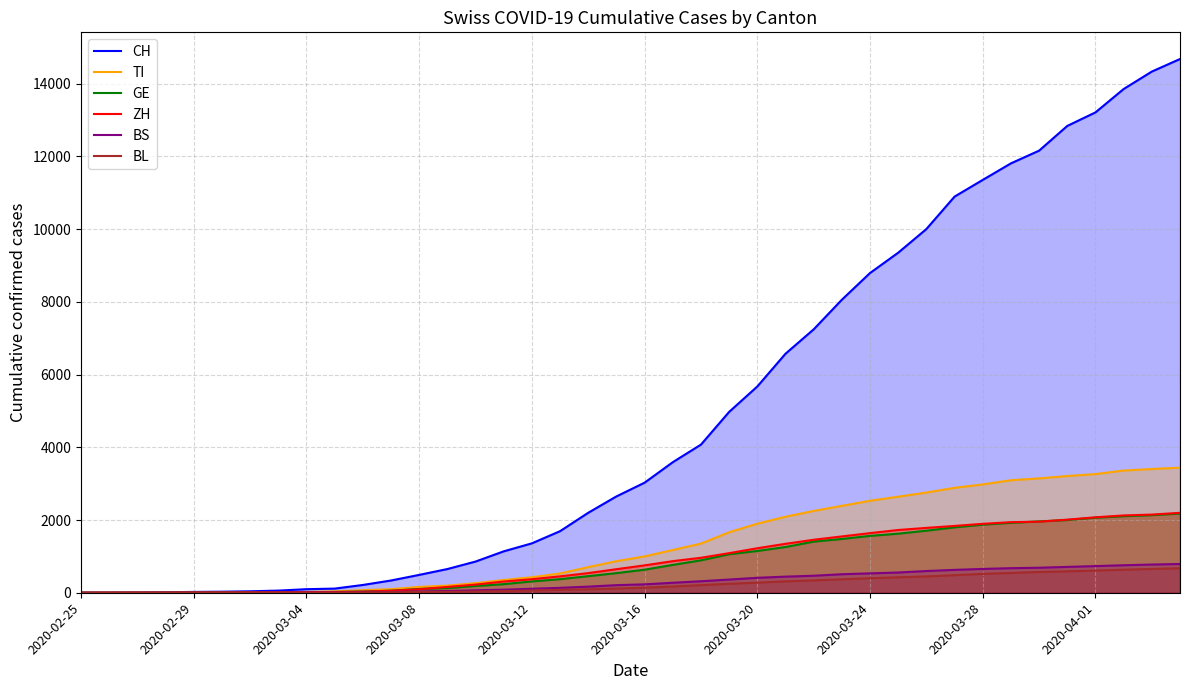

Which series has the largest total across all categories?

CH